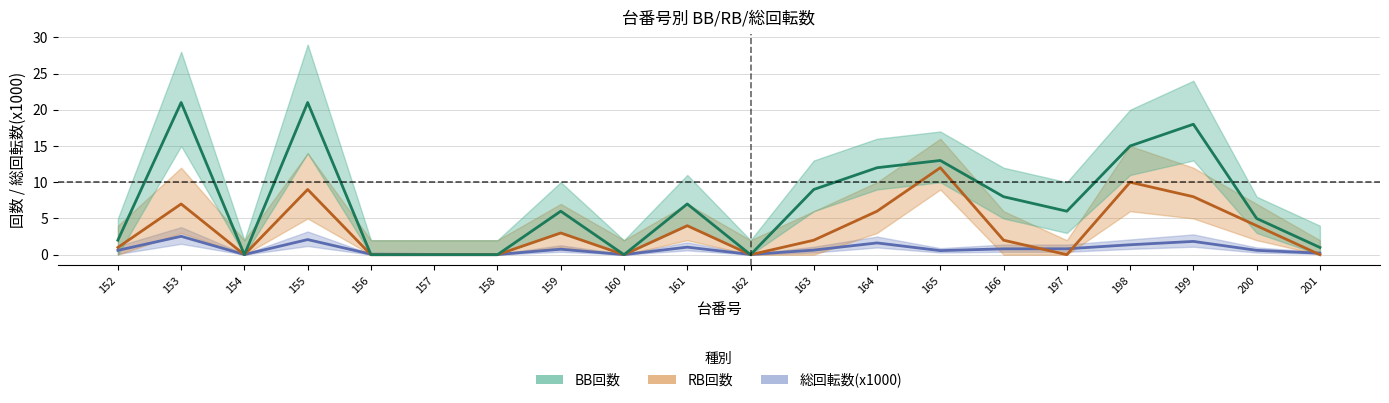

What is the difference between the second highest and minimum values in the 総回転数(x1000) series?

2.1